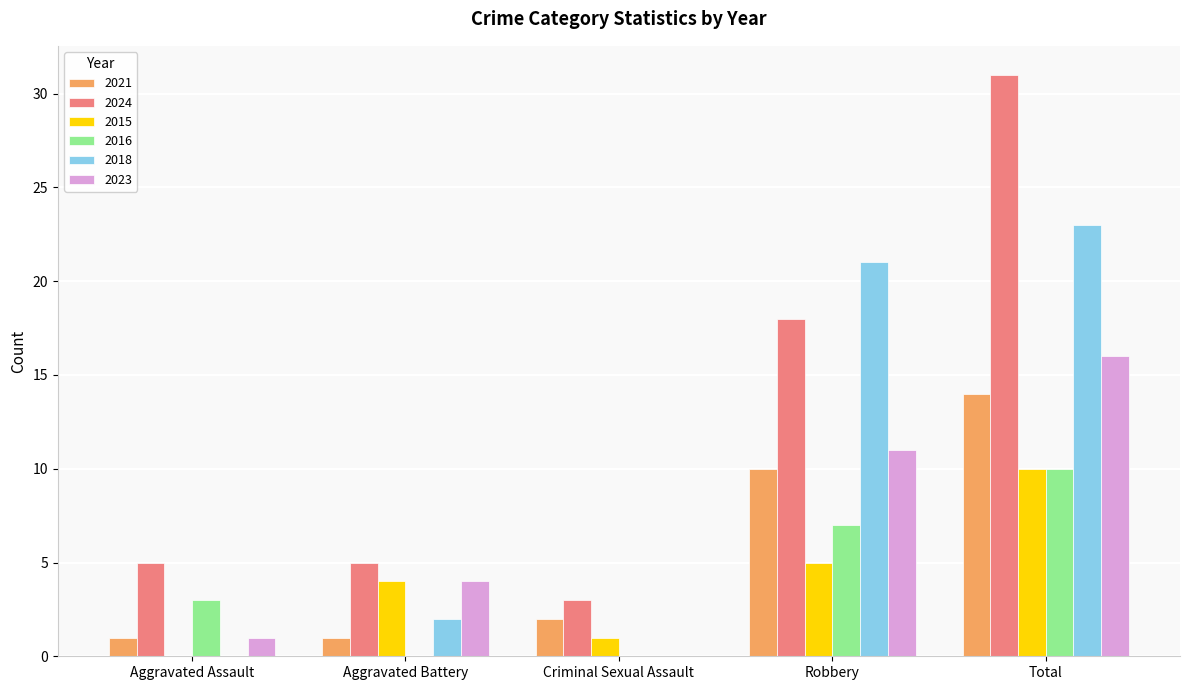

What is the total value across all series at Criminal Sexual Assault?

6